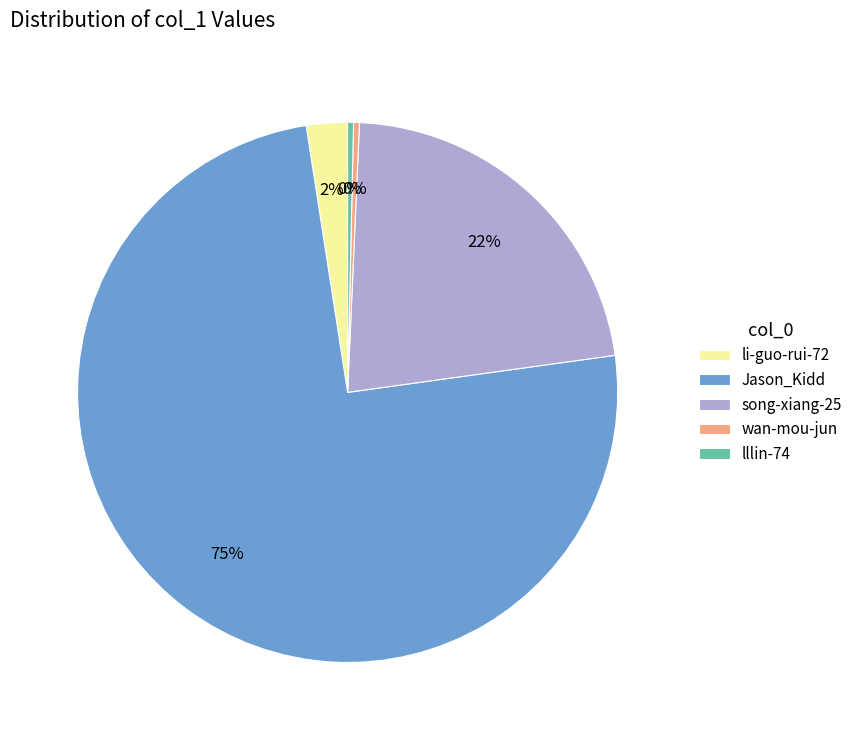

True or false: wan-mou-jun accounts for 11% of the total.

False